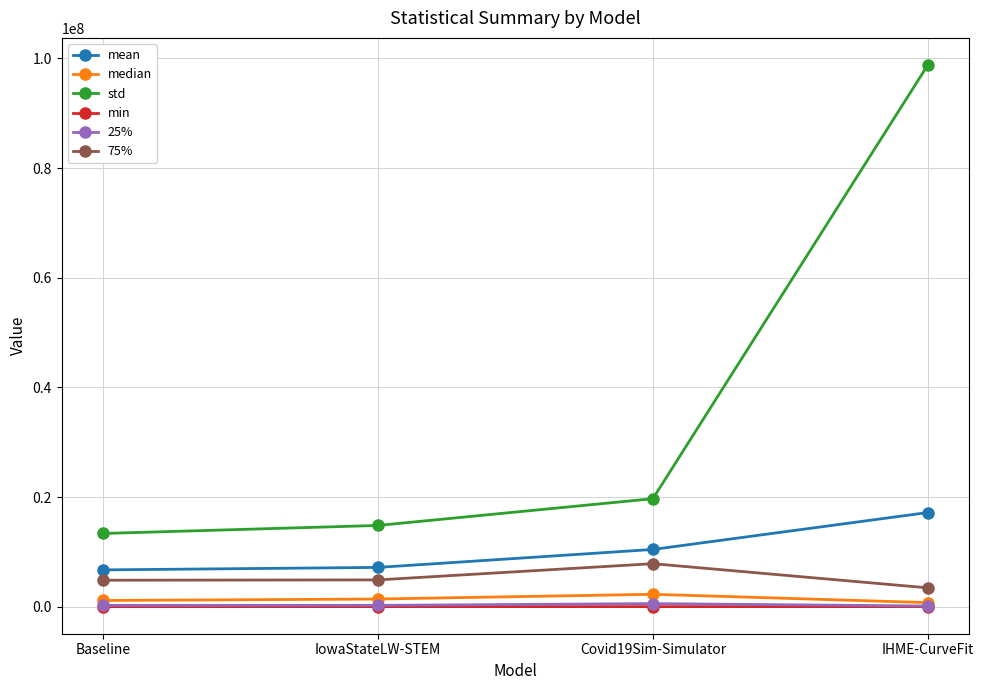

Which series changed the most between Covid19Sim-Simulator and IHME-CurveFit?

std